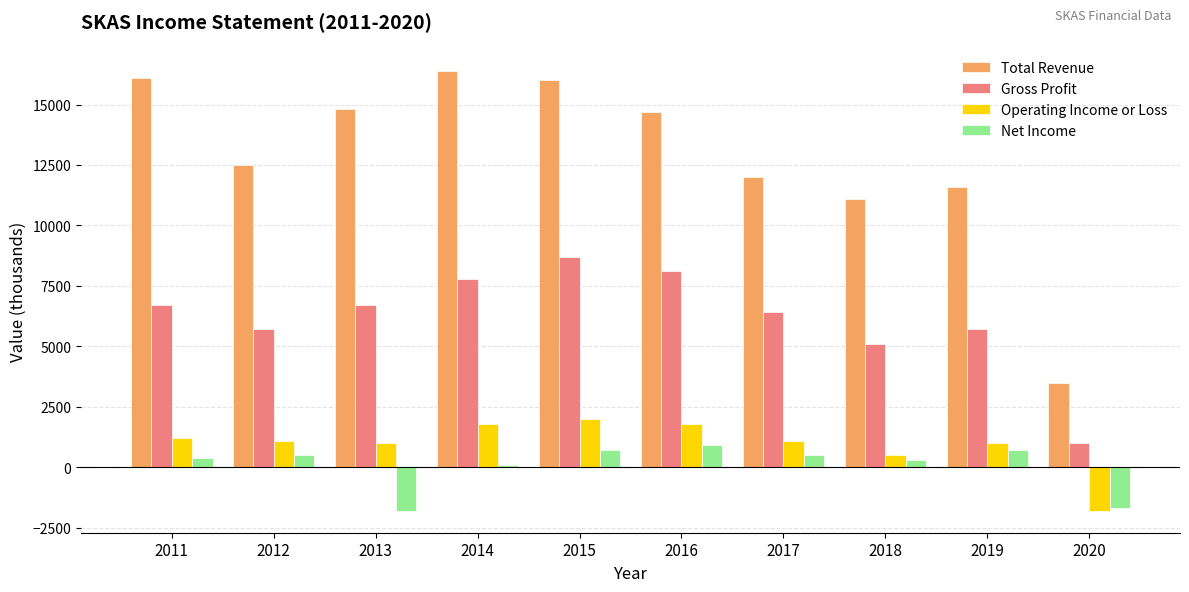

What is the sum of the Operating Income or Loss values at 2011 and 2017?

2300